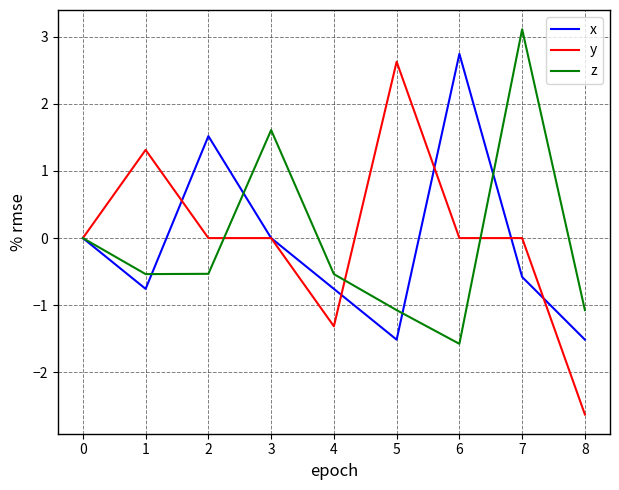

Does the chart have visible grid lines?

Yes